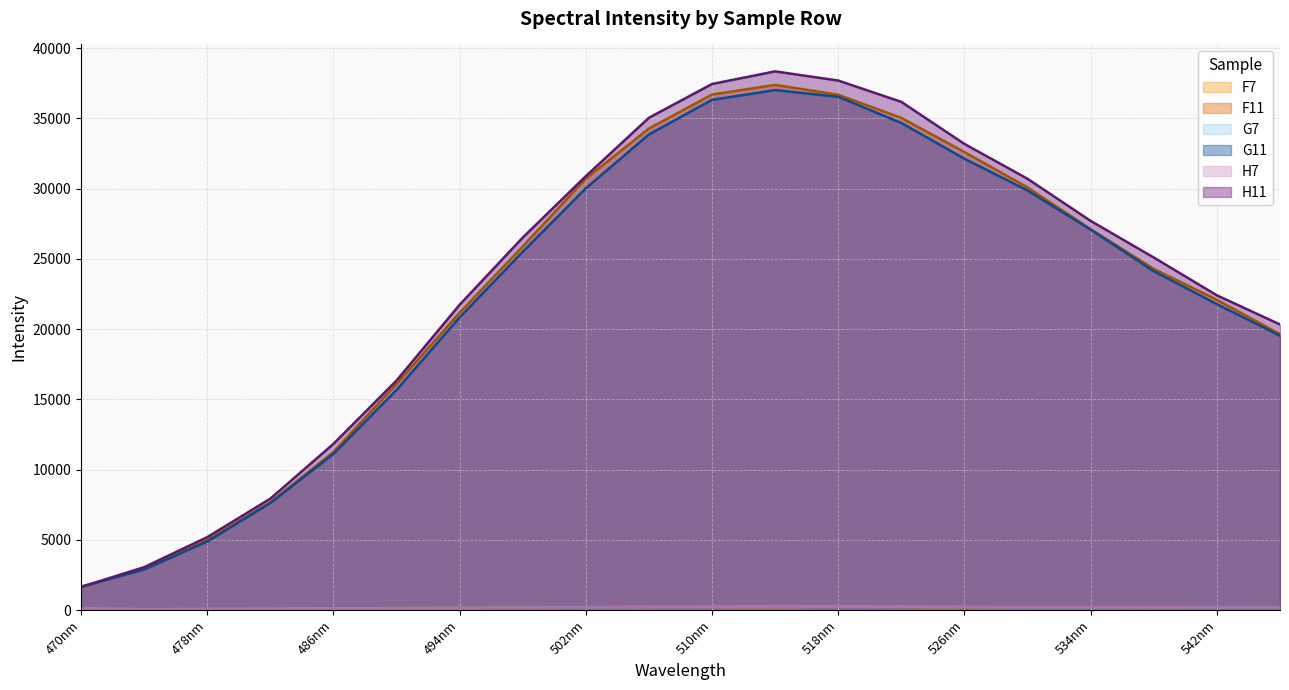

What is the difference between the F11 values at 526nm and 522nm?

2430